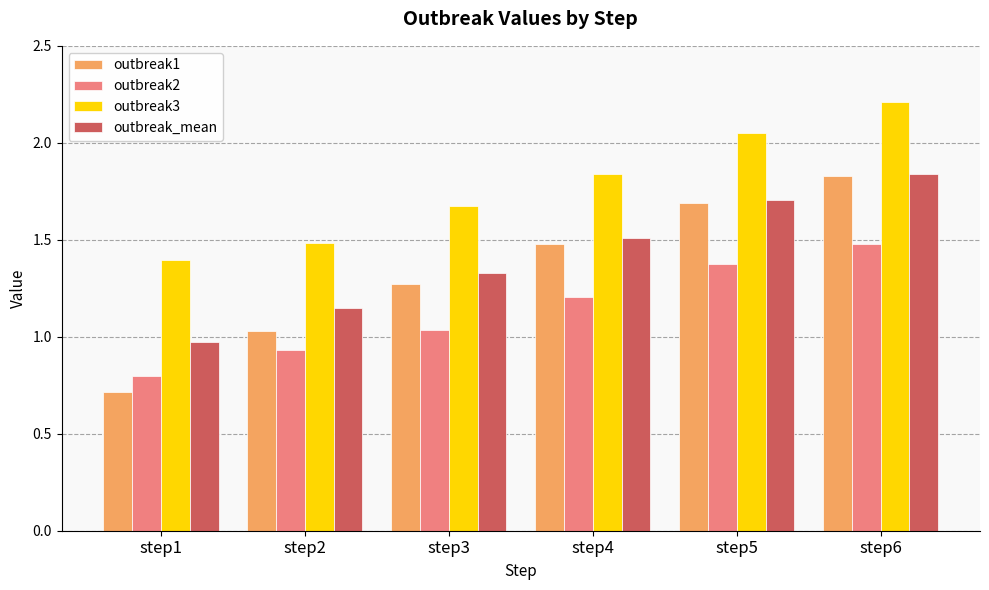

At which label is outbreak_mean closest to 1?

step1